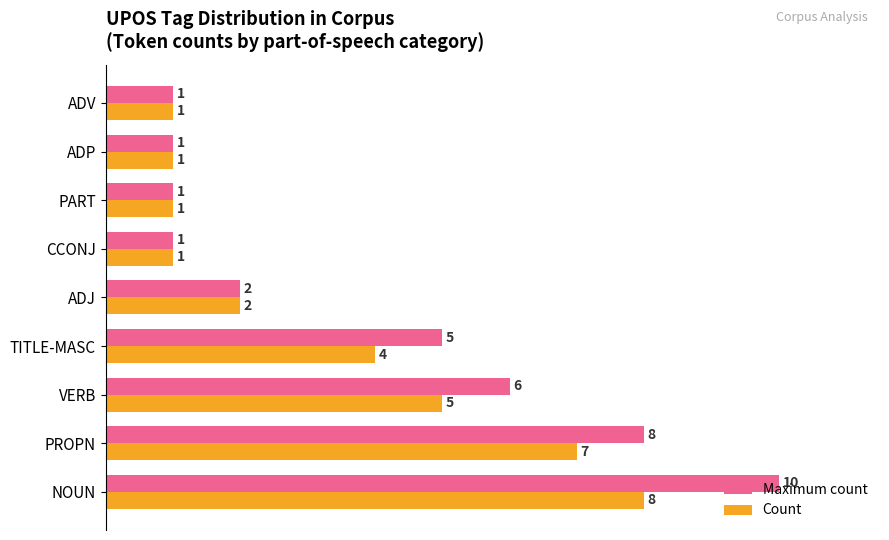

How many Count values are between 1 and 5?

7